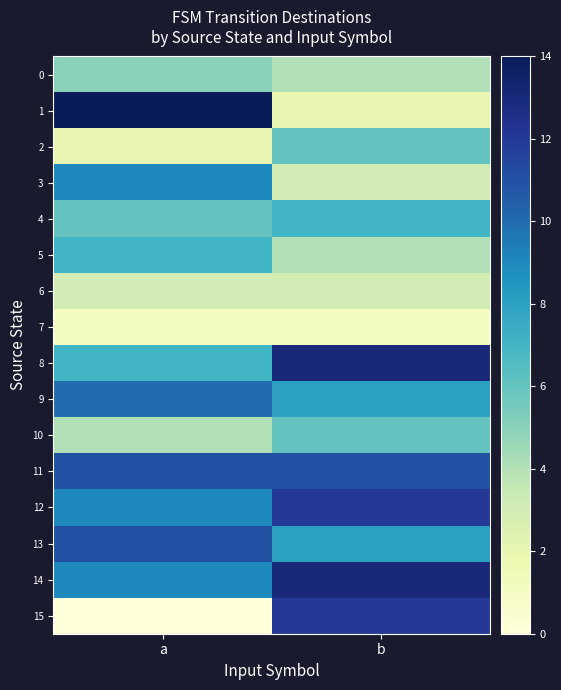

List the series in order of their peak value, highest first.

1, 8, 14, 12, 15, 11, 13, 9, 3, 4, 5, 2, 10, 0, 6, 7